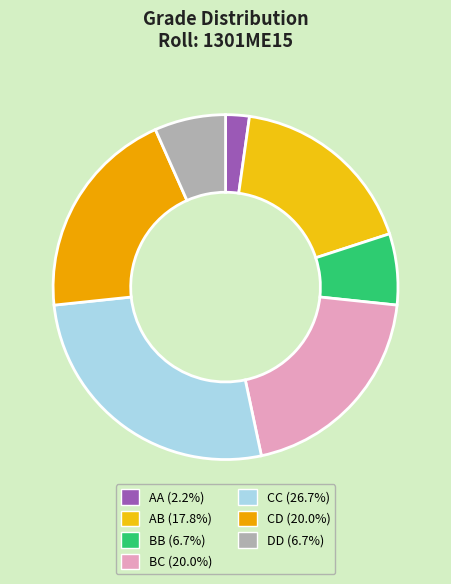

Does DD account for over 50% of the chart?

No